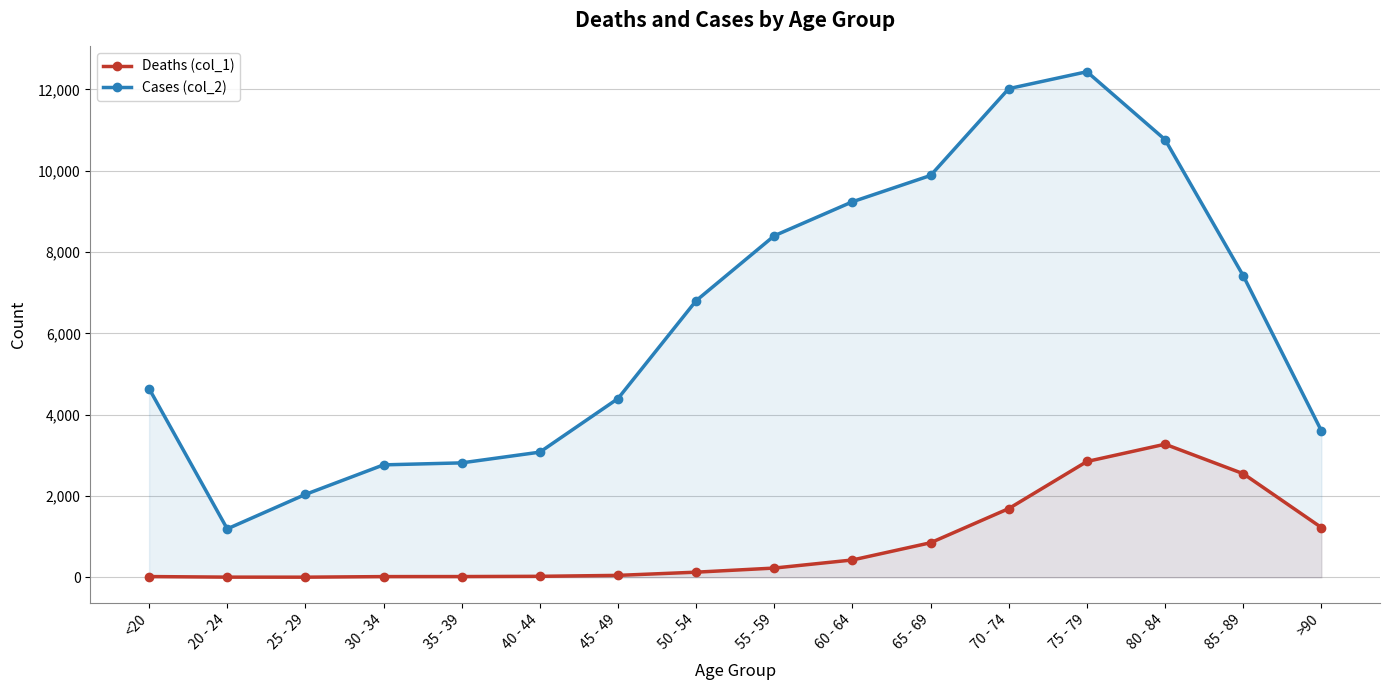

At which label does Deaths (col_1) first exceed 227?

60 - 64